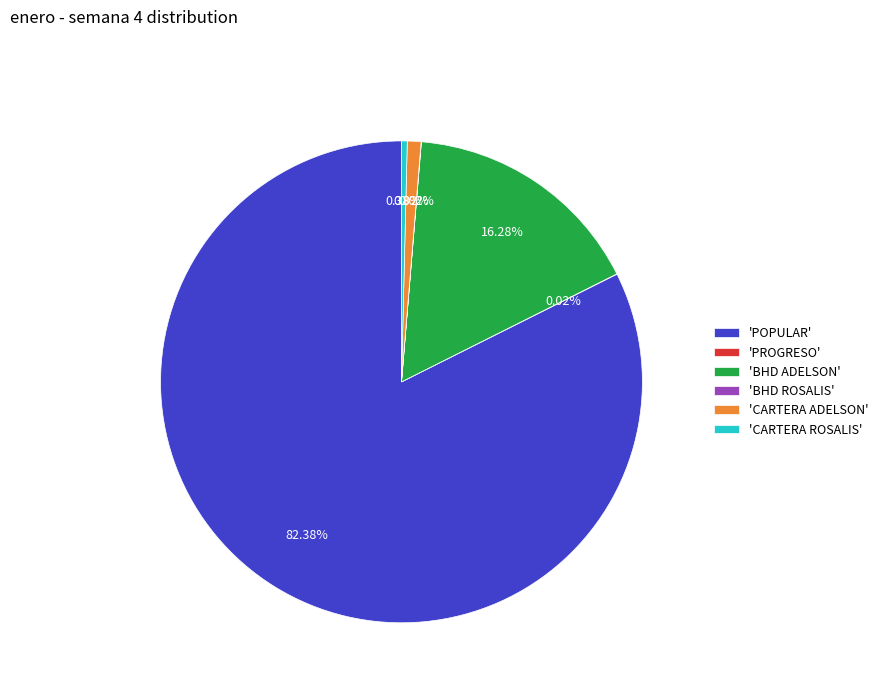

To the nearest percent, what is the average slice percentage?

17%